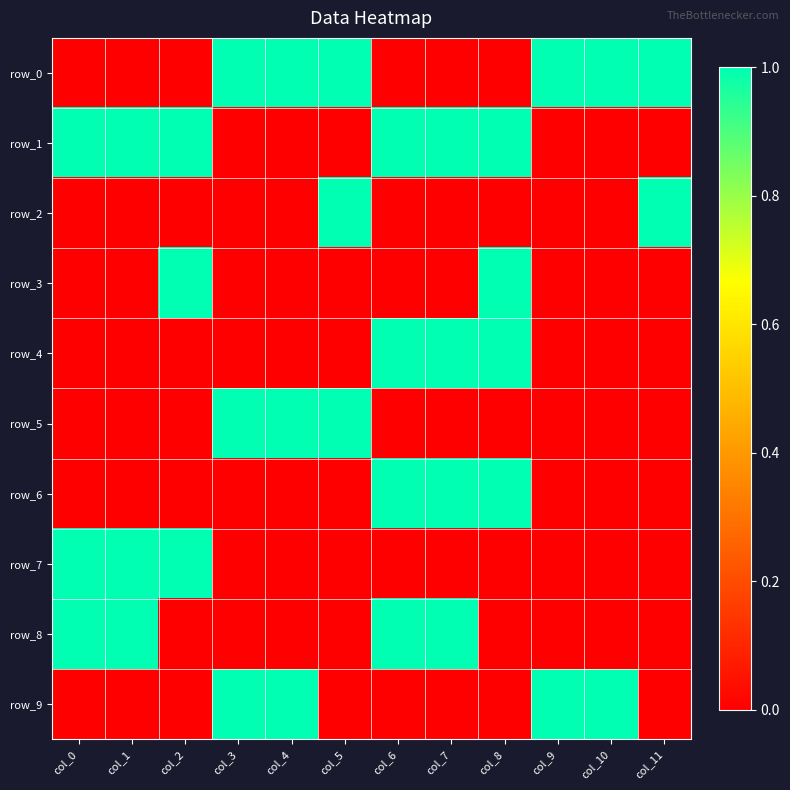

True or false: row_4 has a value of 0 at col_9.

True